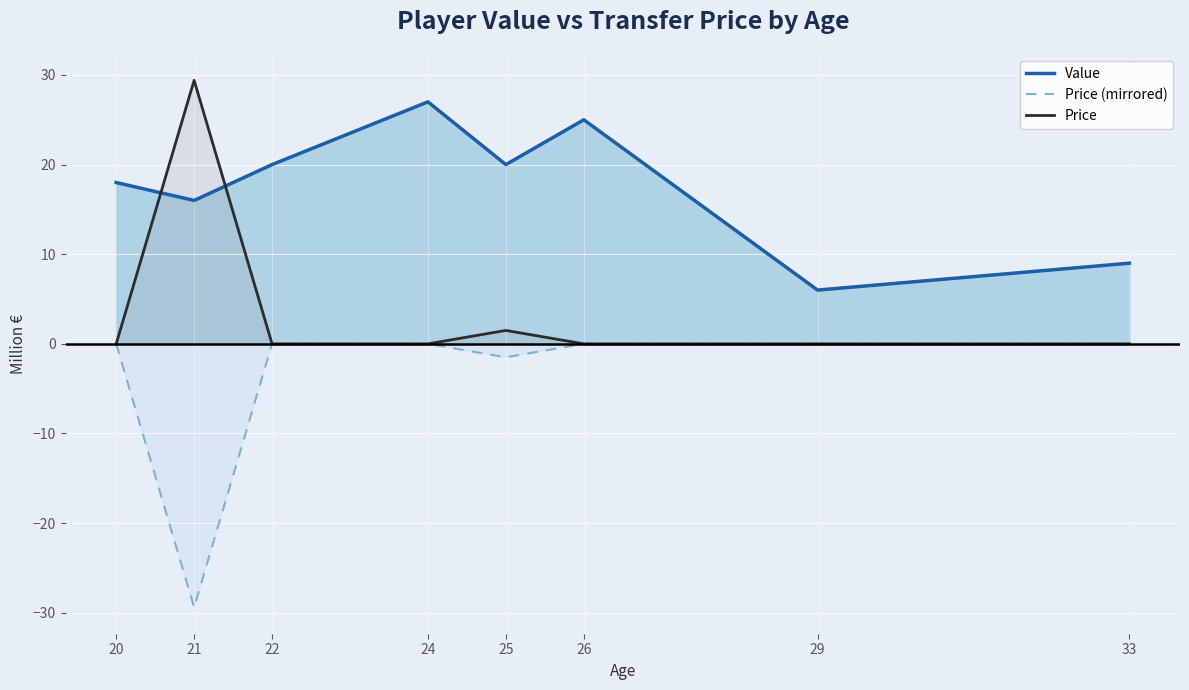

The Price series shows 2.6 at 25. True or false?

False